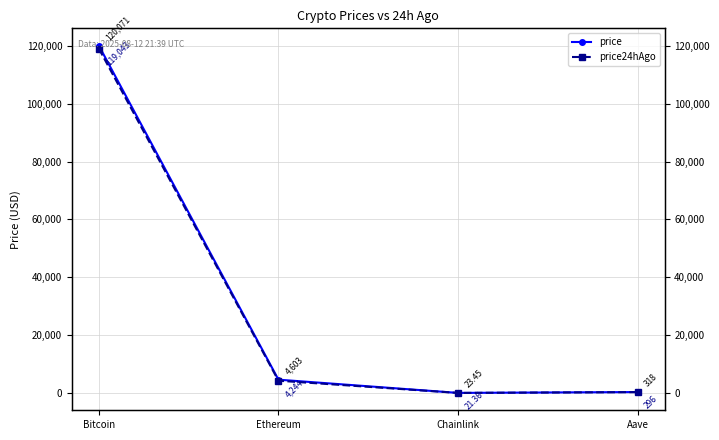

Reading left to right, list all the values displayed in this chart.

price: Bitcoin=120071.0	Ethereum=4603.1	Chainlink=23.4	Aave=317.6
price24hAgo: Bitcoin=119043.0	Ethereum=4244.3	Chainlink=21.4	Aave=295.8